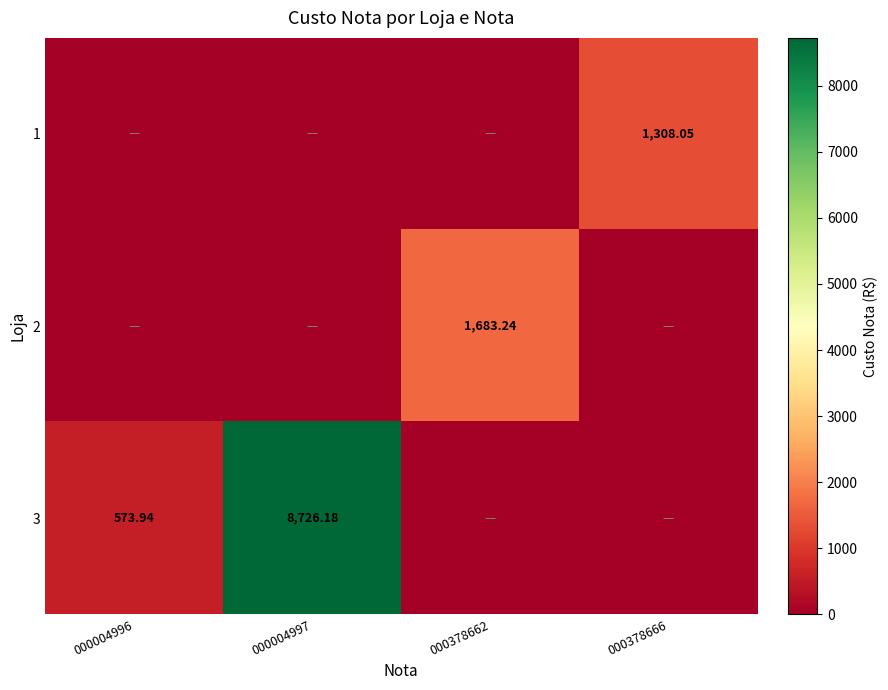

Which category has the lowest value across all series?

000004996